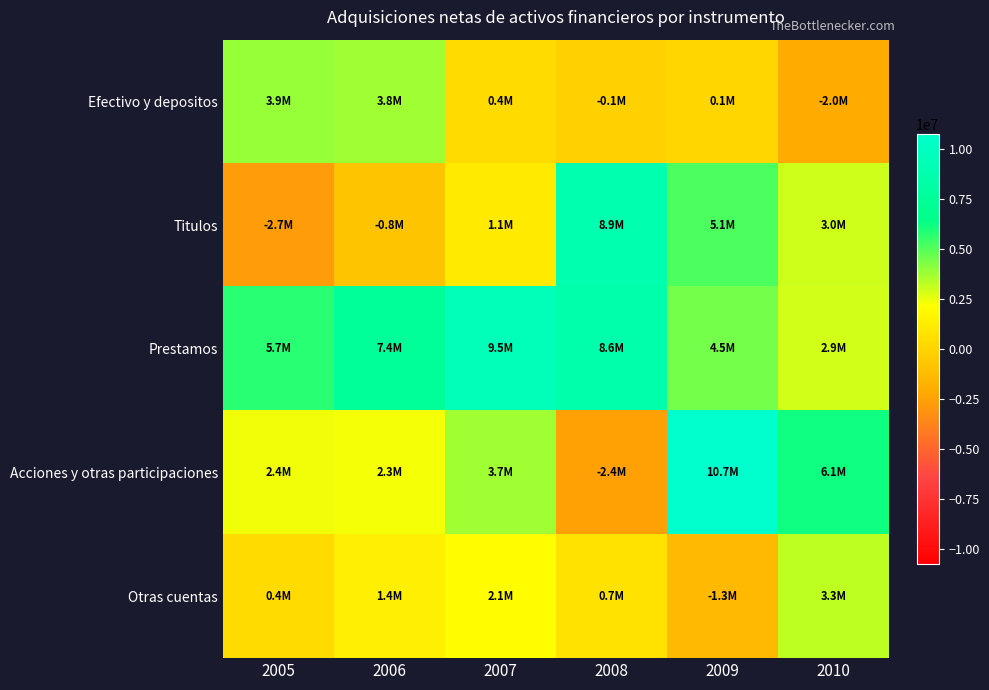

At which category is the sum across all series the highest?

2009